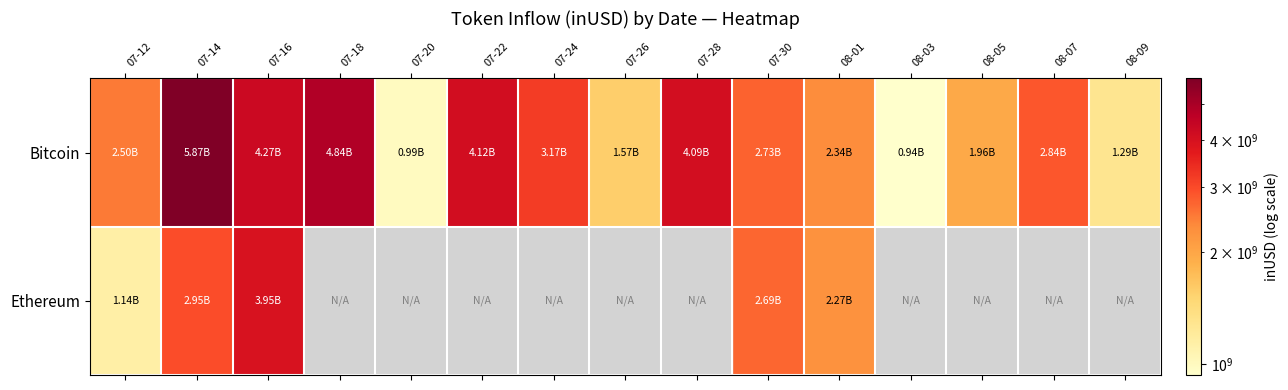

At which category does the chart reach its peak across all series?

07-14